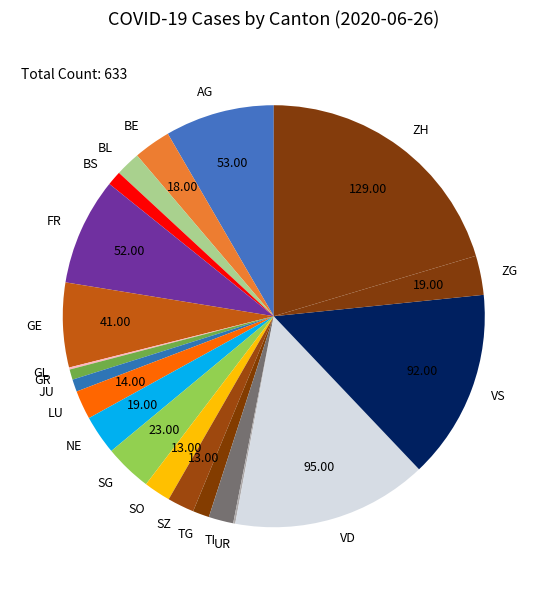

Do GR and GE together represent more than half of the pie?

No